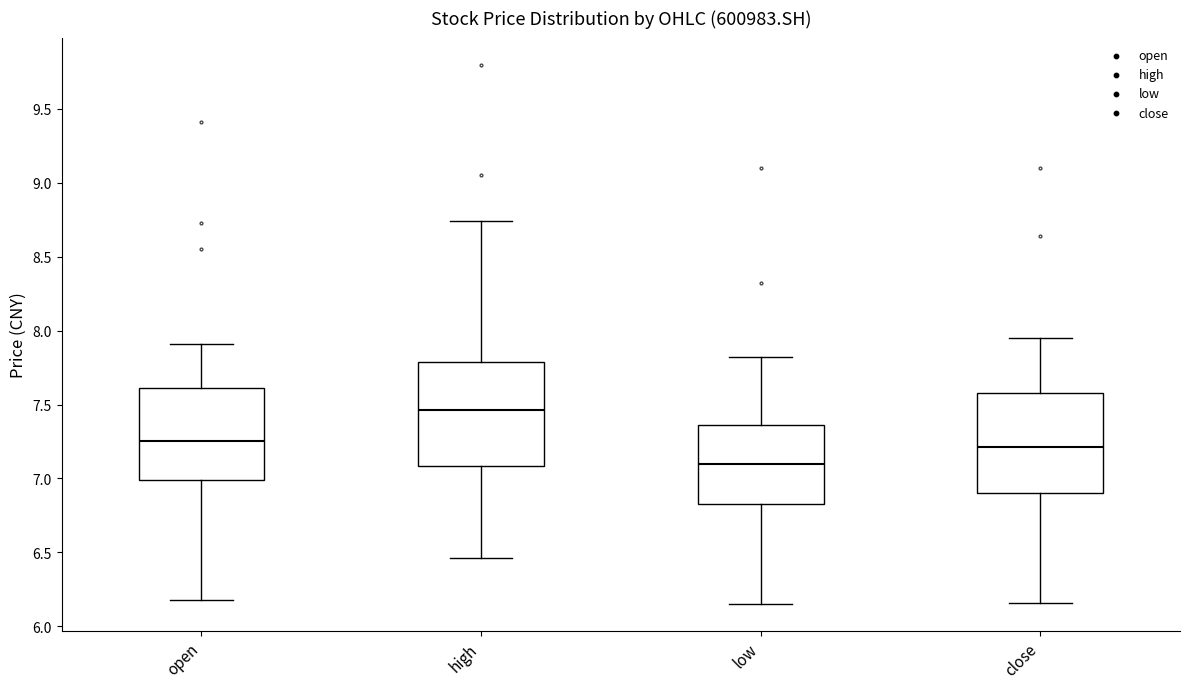

Which box's median line is the highest?

high